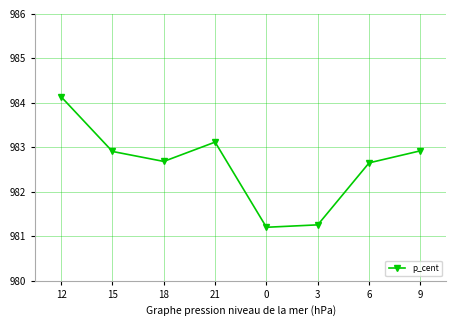

Reading left to right, what are all the values shown in this chart?

12=984.1	15=982.9	18=982.7	21=983.1	0=981.2	3=981.3	6=982.6	9=982.9